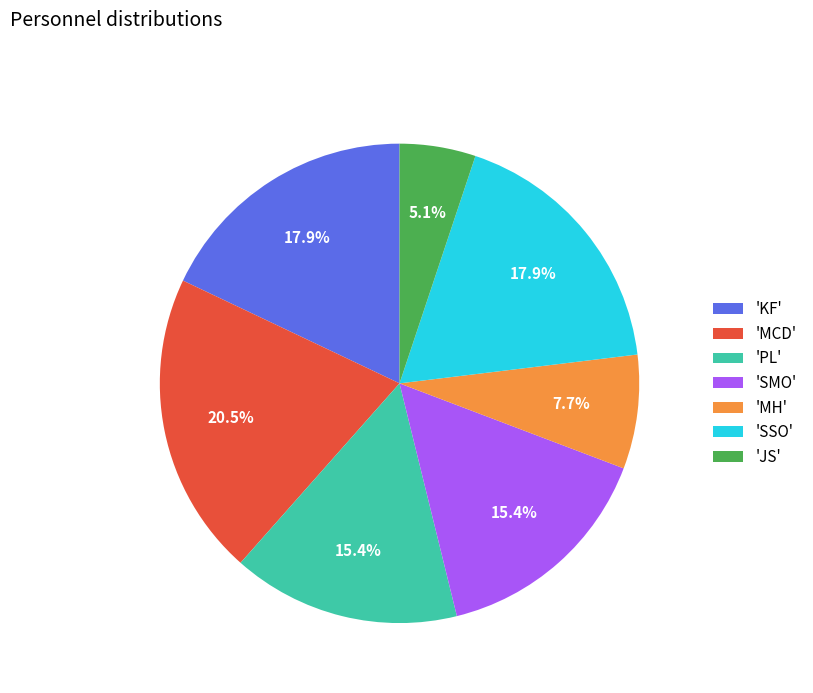

Combined, do 'JS' and 'MCD' account for over 50%?

No